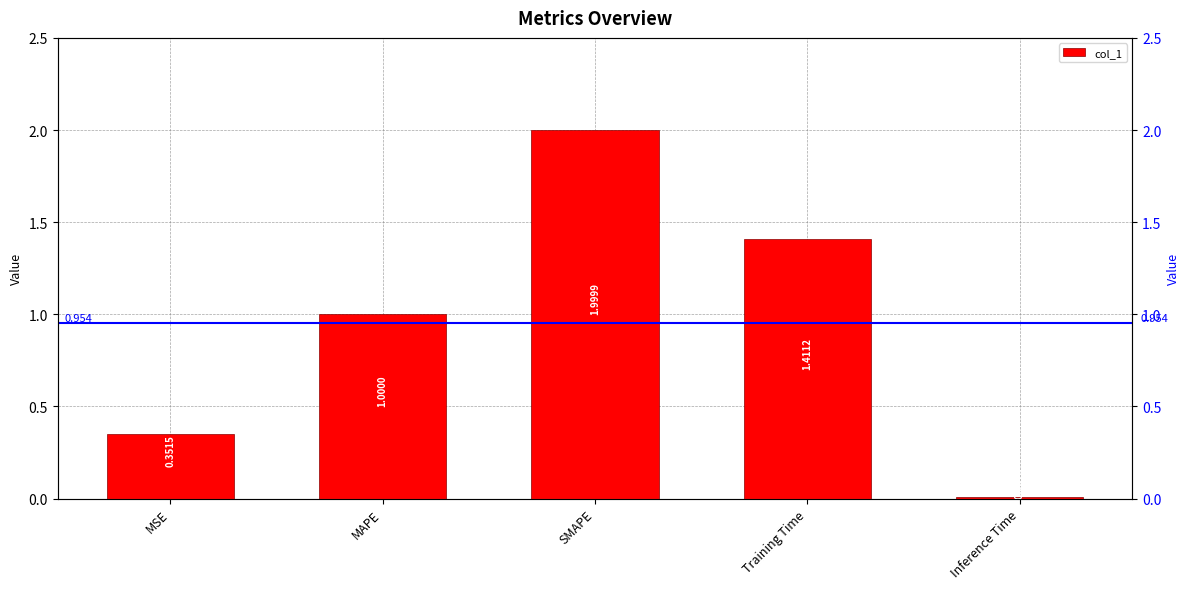

What position from the left is MSE?

1